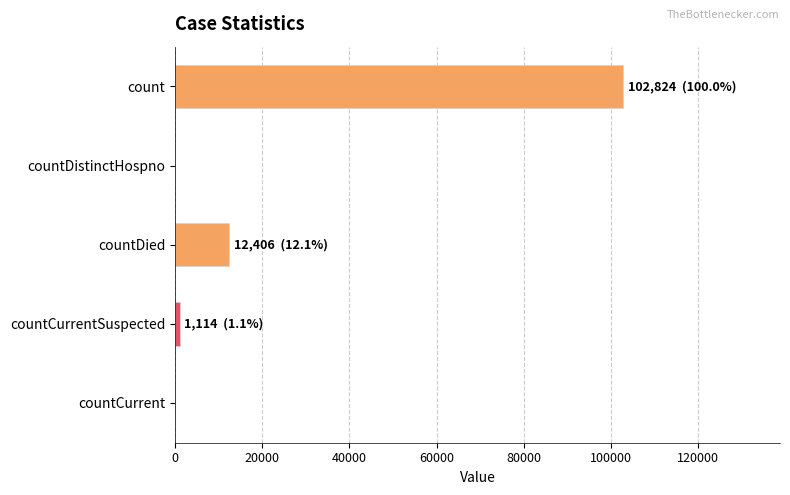

What is the sum of all values?

116344